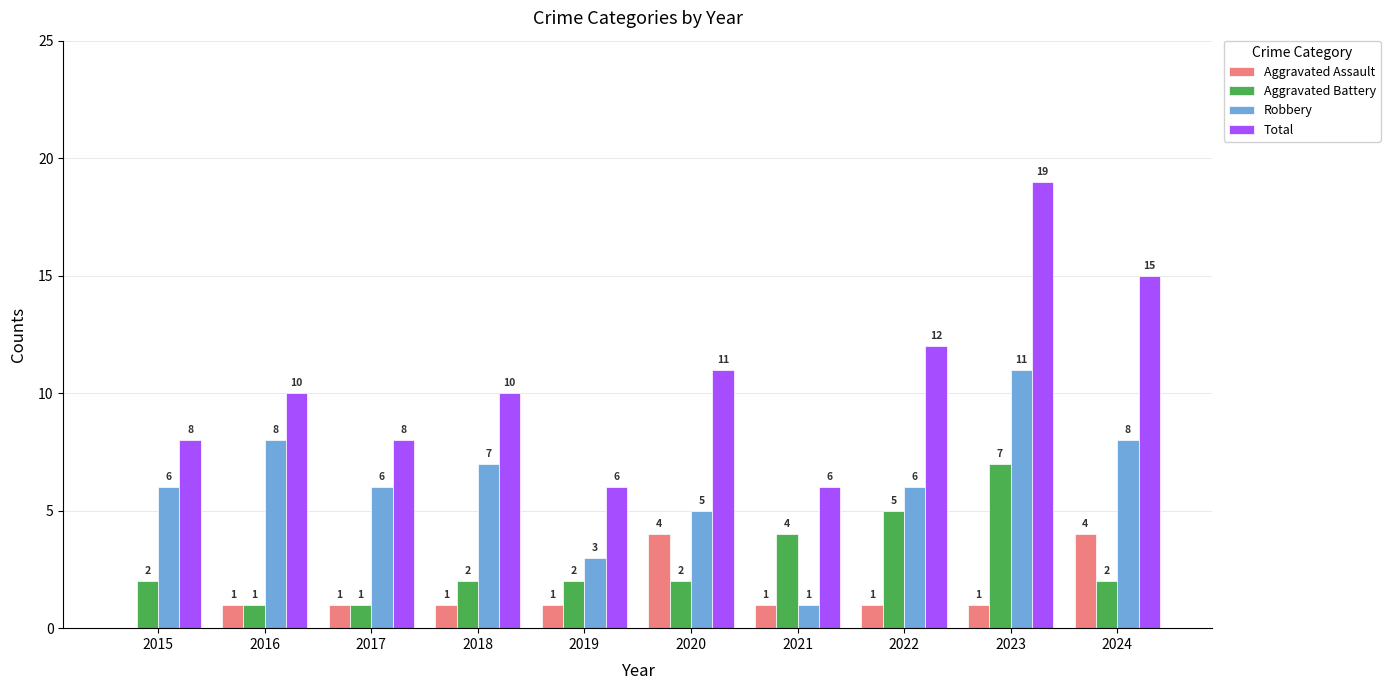

Is the value of Aggravated Battery at 2023 greater than the value of Robbery at 2017?

Yes